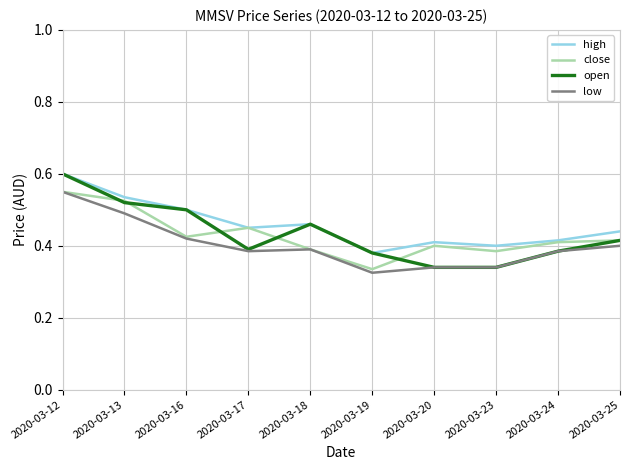

Is it true that open equals 0.6 at 2020-03-12?

True